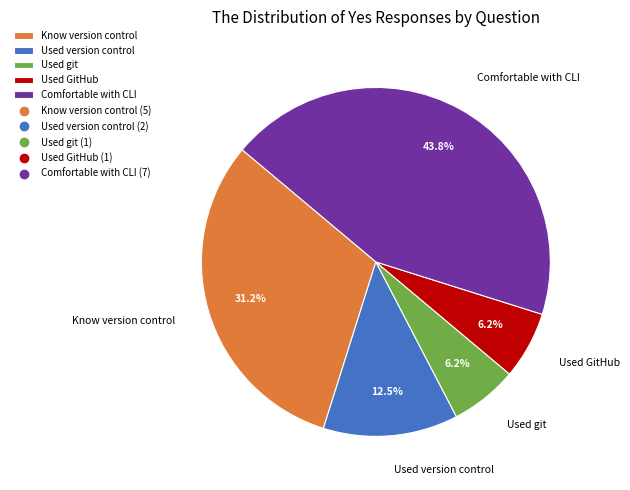

Does Comfortable with CLI represent more than half of the total?

No